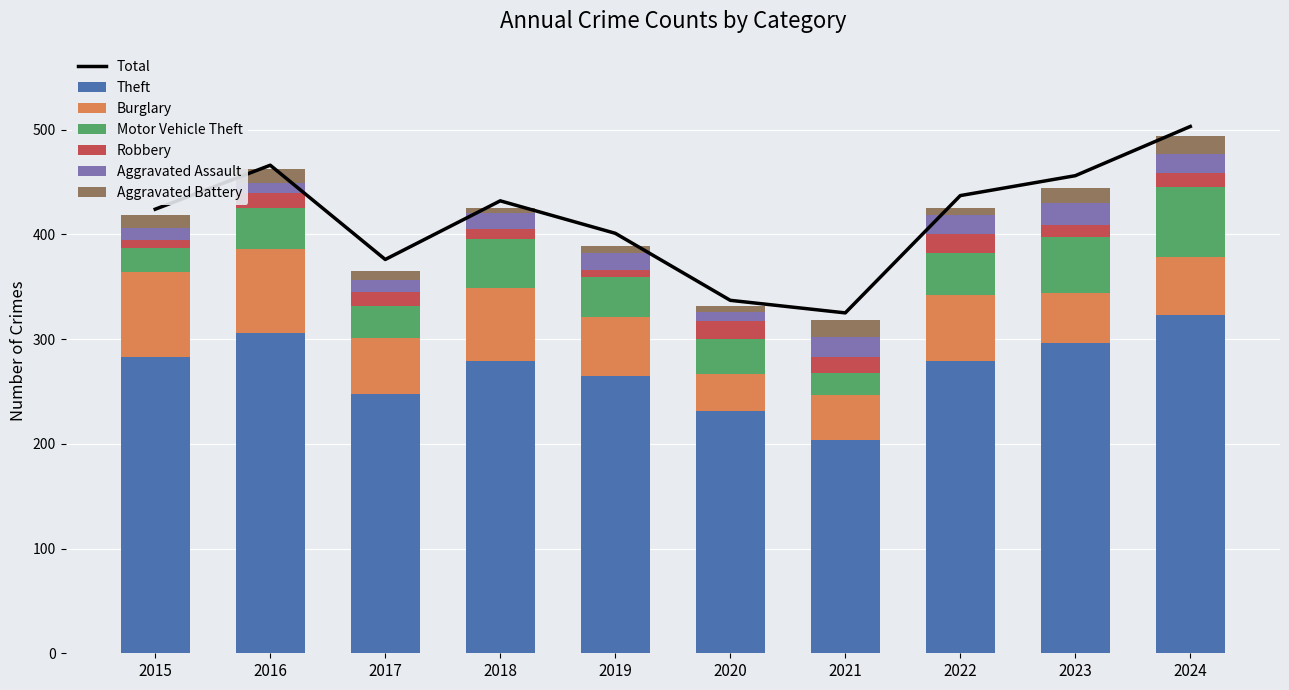

What is the minimum value for Theft?

204